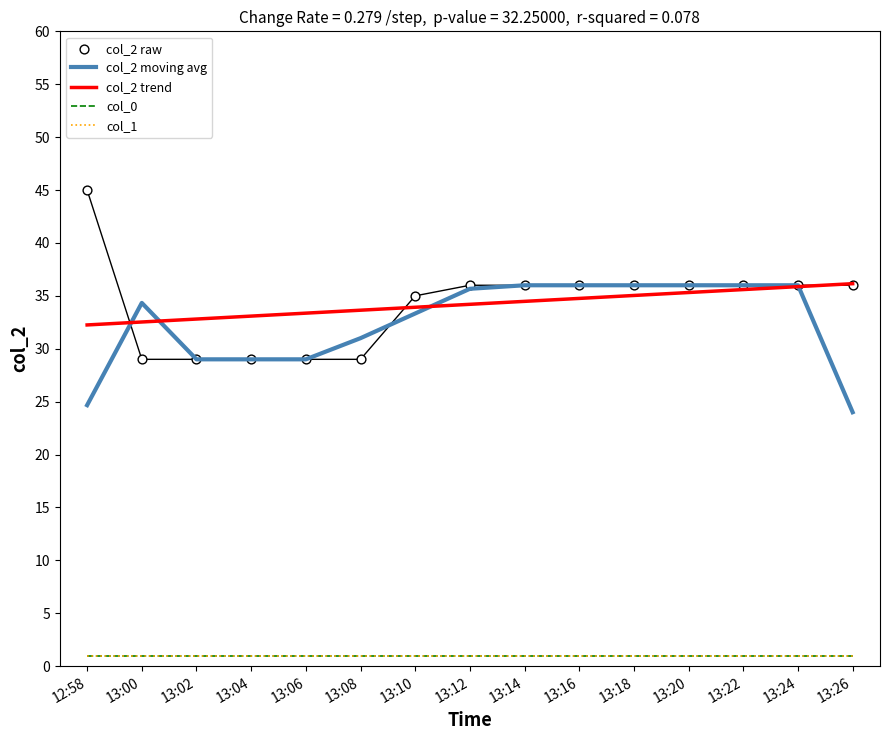

Which series has the widest spread of Y values?

col_2 raw